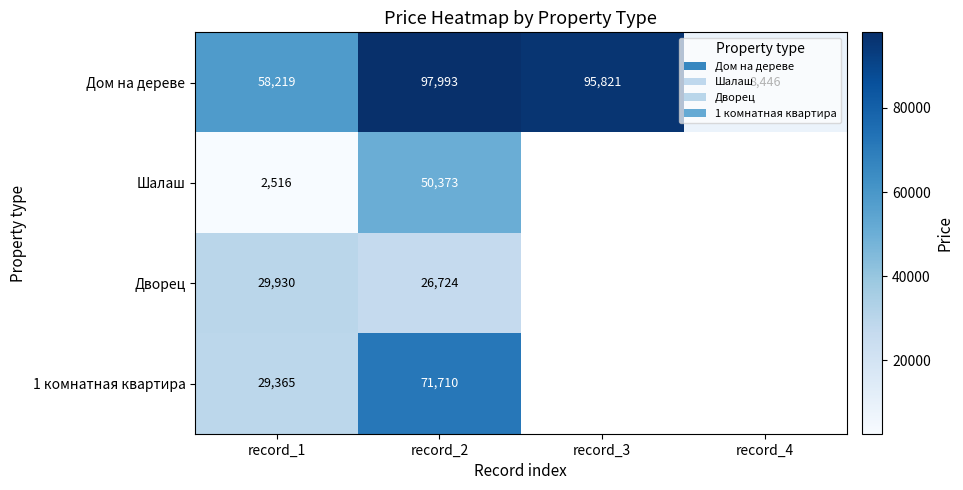

What is the sum of all Дом на дереве values?

260479